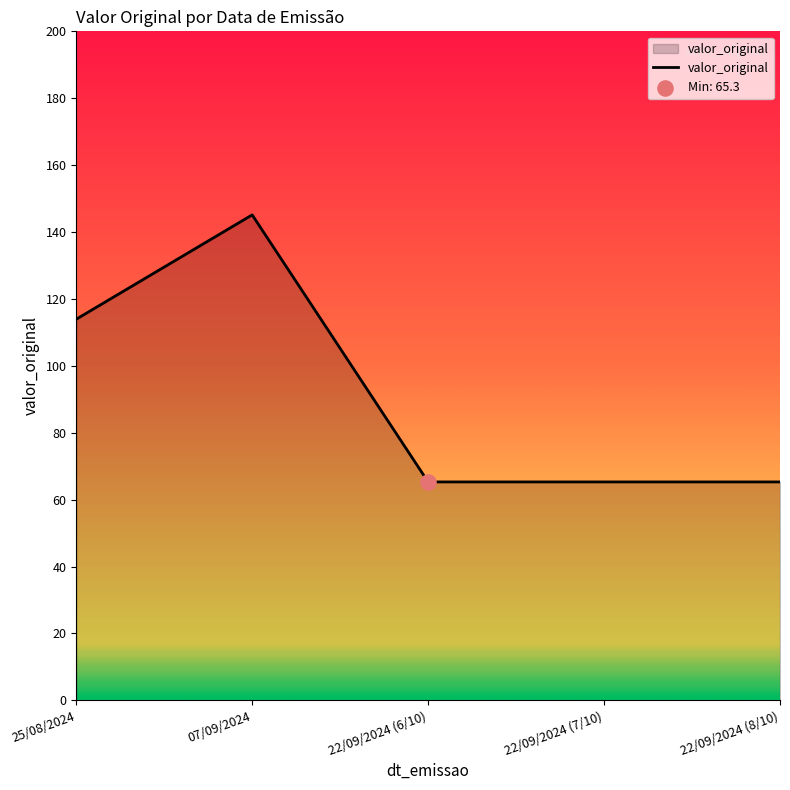

What is the change in value from 07/09/2024 to 22/09/2024 (7/10)?

-79.8